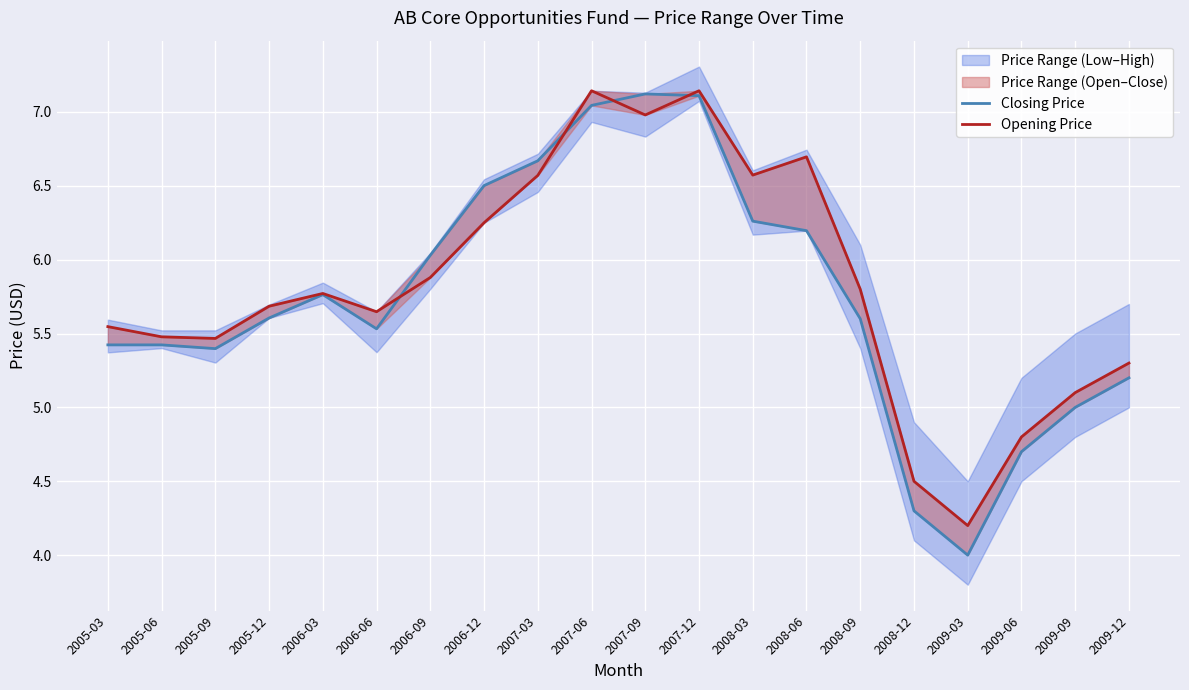

Read the Opening Price value at 2005-03.

5.5